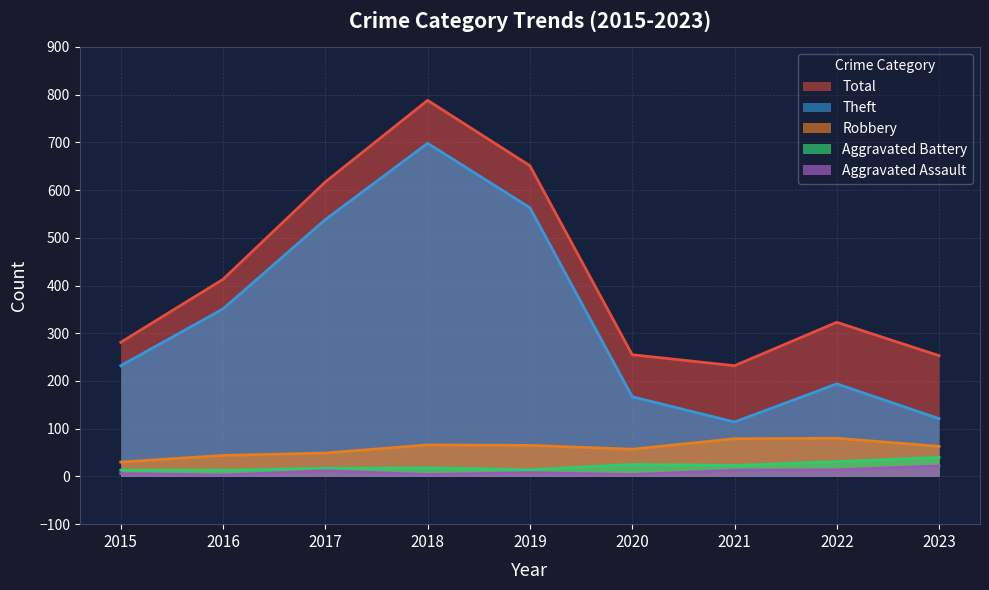

True or false: Aggravated Assault and Total intersect in this chart.

False